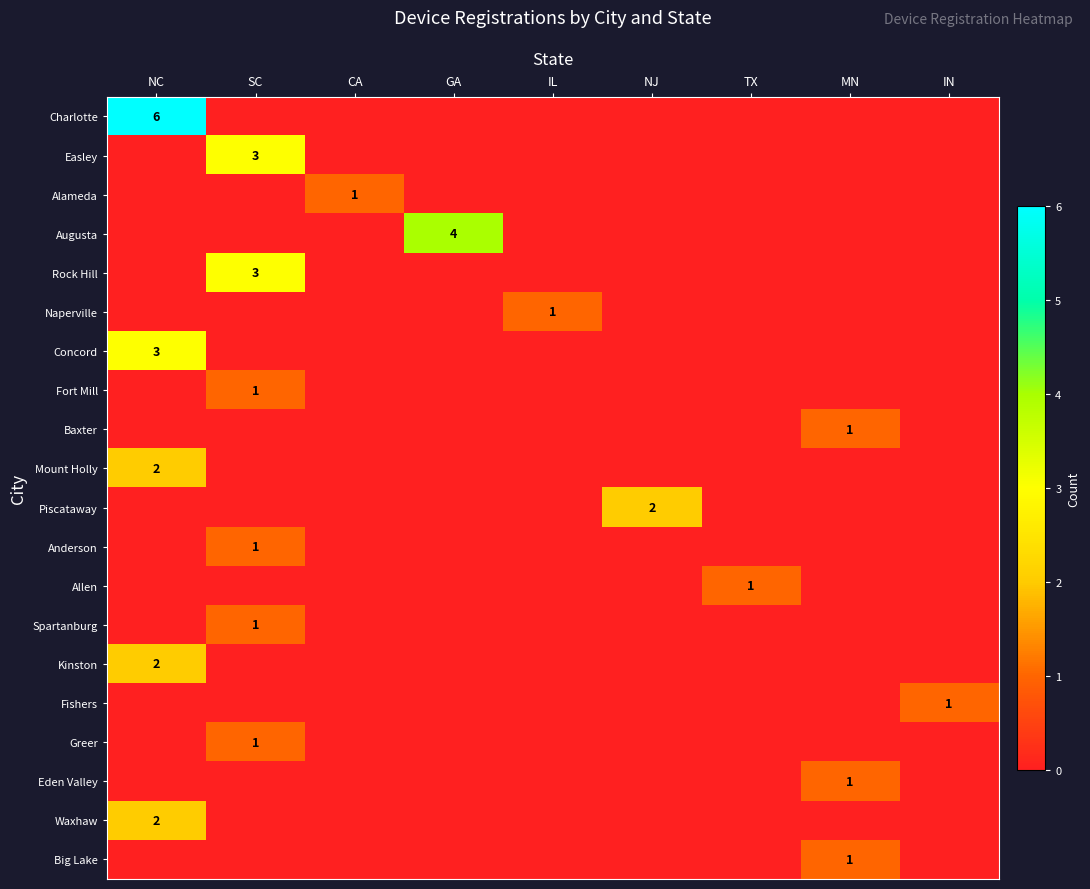

What is the maximum value shown in the chart?

6